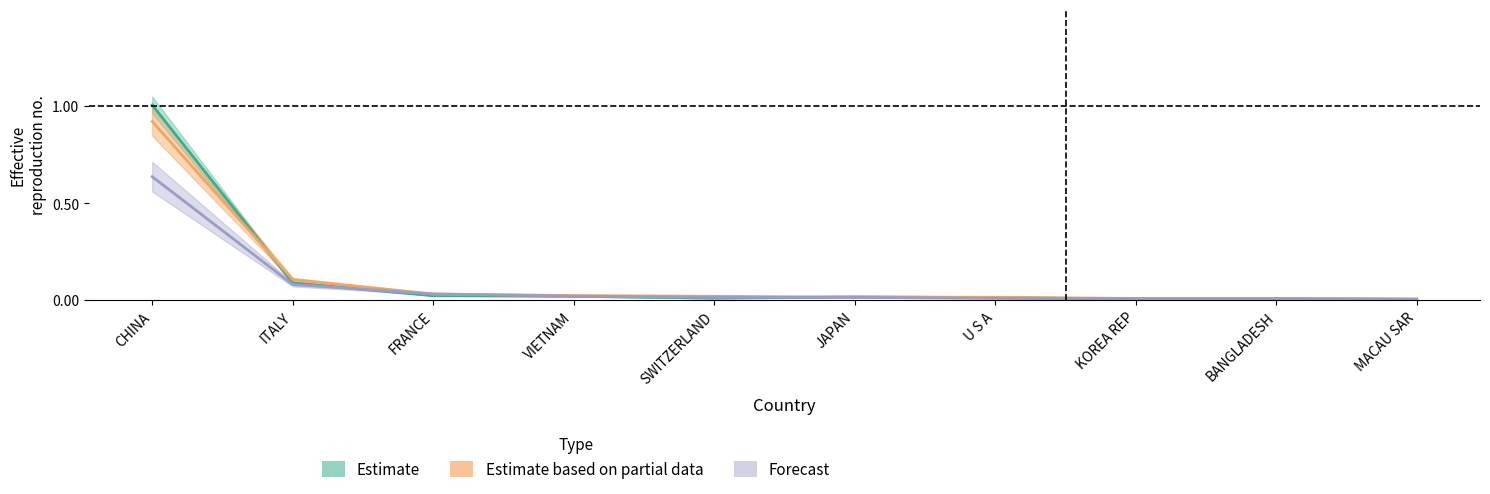

Count the number of data series in this chart.

3